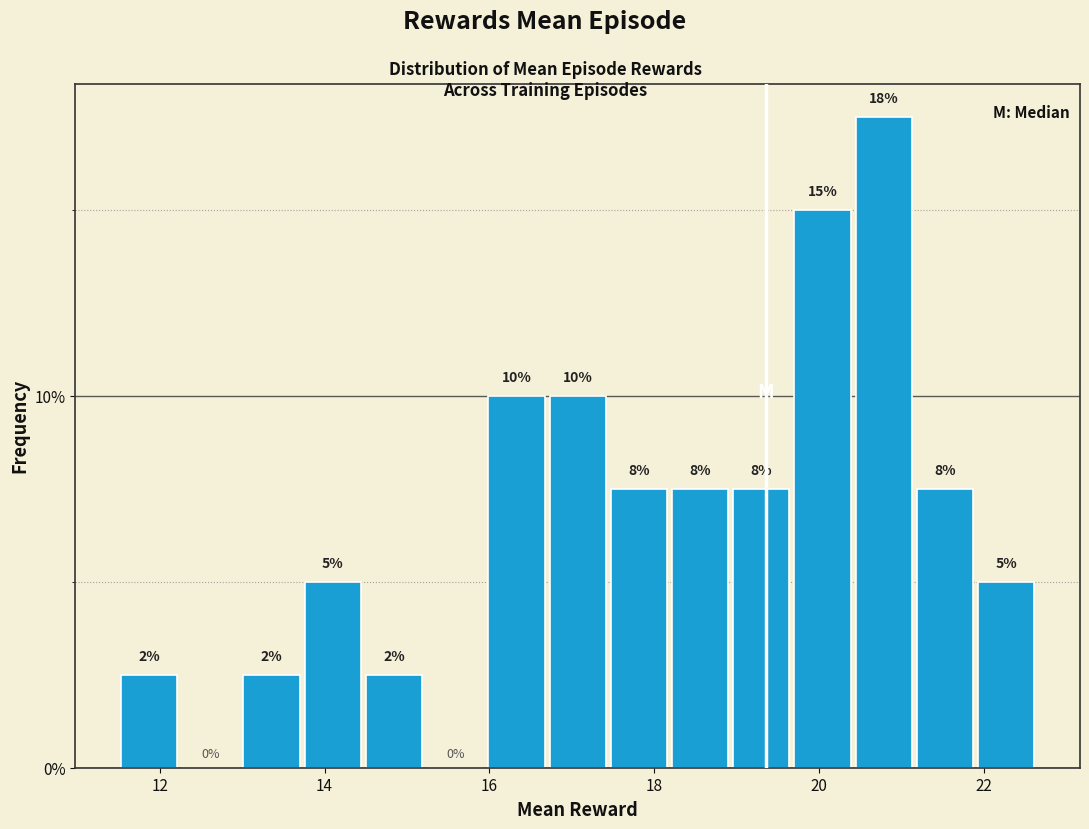

Read against the x-axis, roughly where is the centre of the tallest bar?

20.8